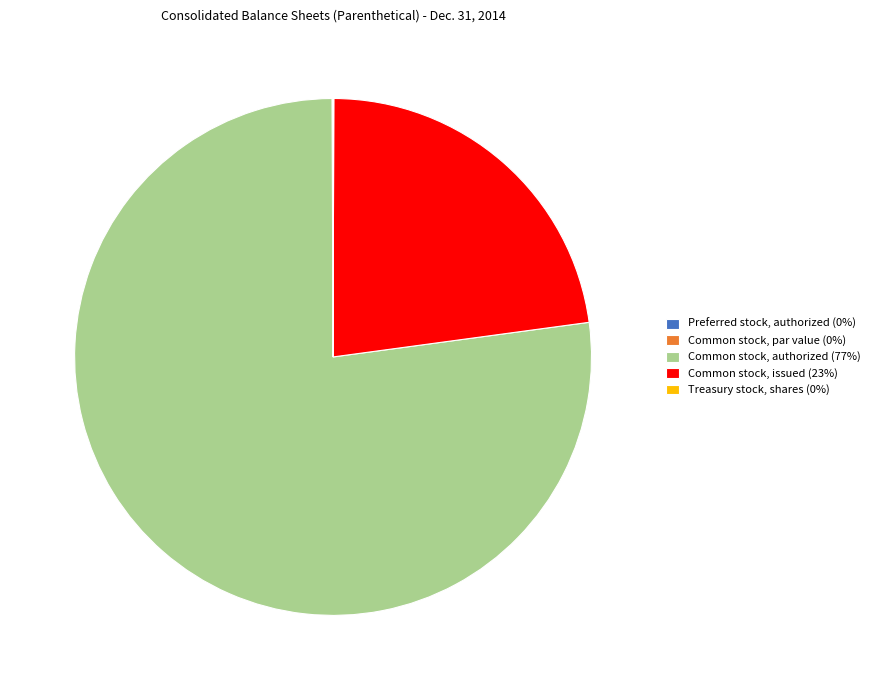

Which category has the biggest portion of the pie?

Common stock, authorized (77%)